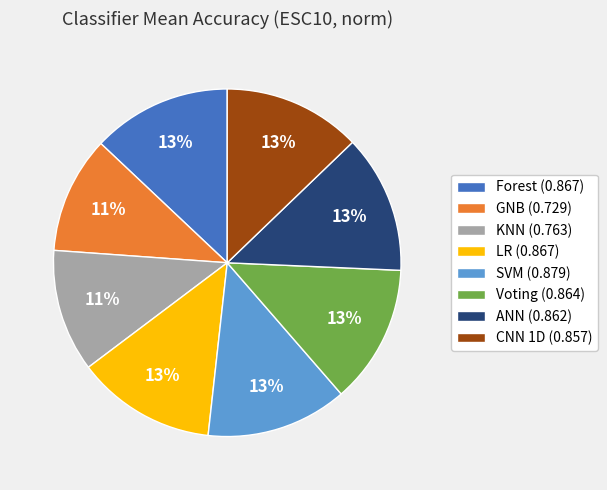

To the nearest percent, what is the difference between the largest and smallest slice percentages?

2%